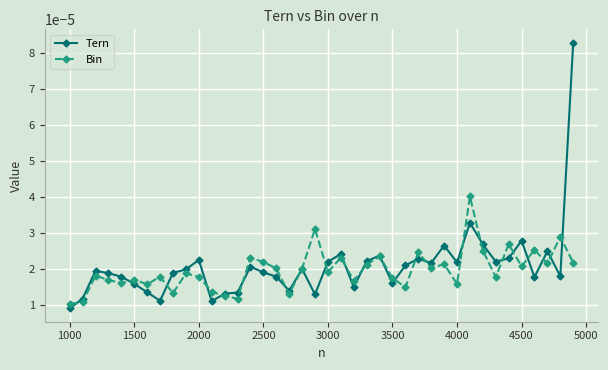

List the series in order of their peak value, lowest first.

Bin, Tern